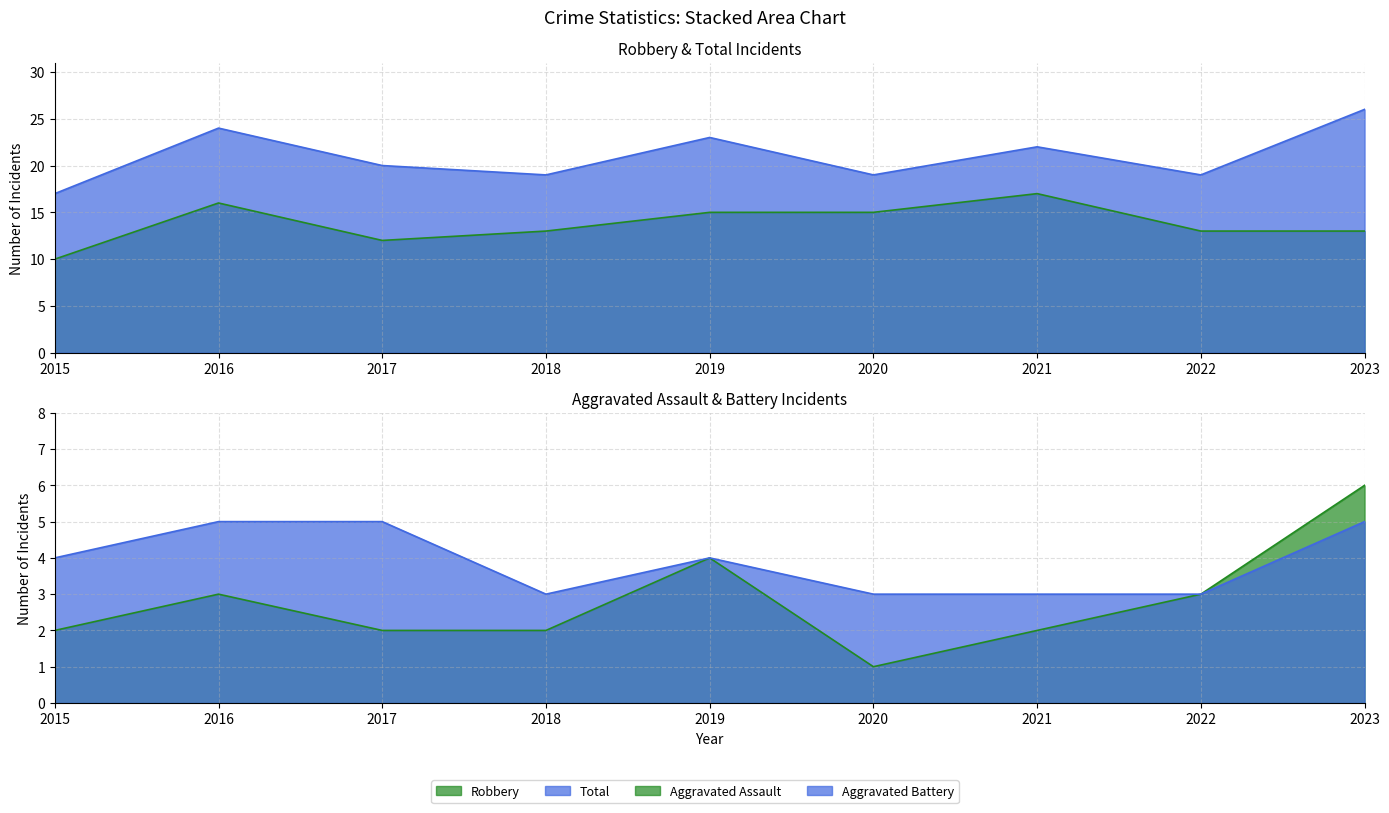

The value of Total at 2019 is 30. True or false?

False